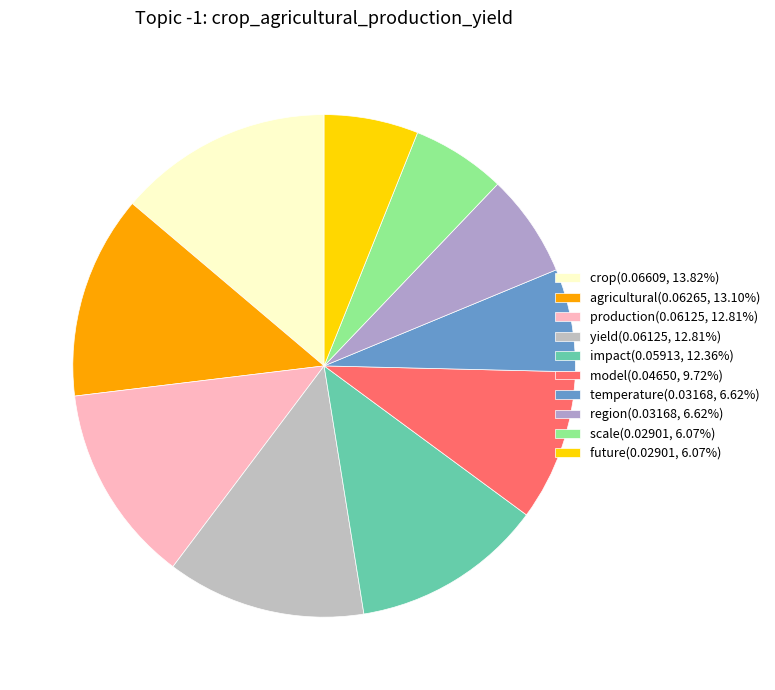

Does any single category account for the majority?

No